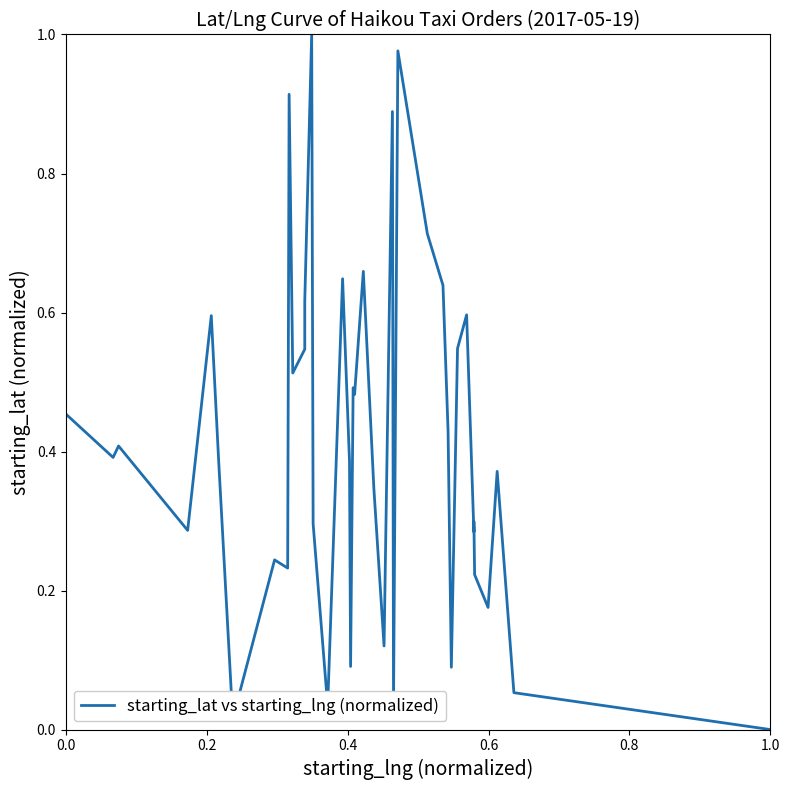

What position from the right is 0.6?

37